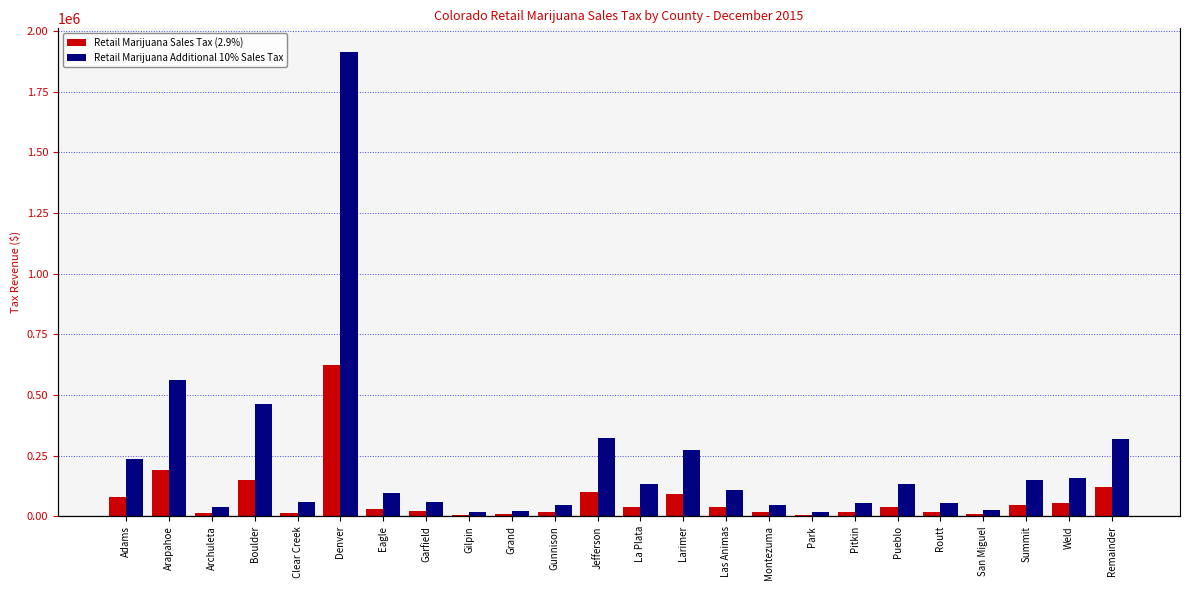

At which label does Retail Marijuana Sales Tax (2.9%) first exceed 37038?

Adams